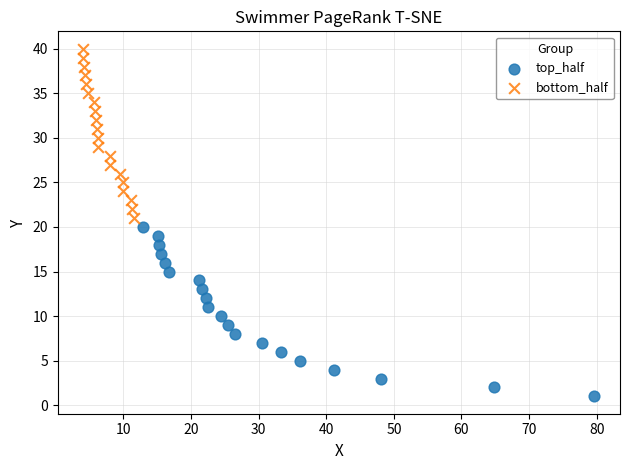

Which series reaches the minimum Y coordinate?

top_half